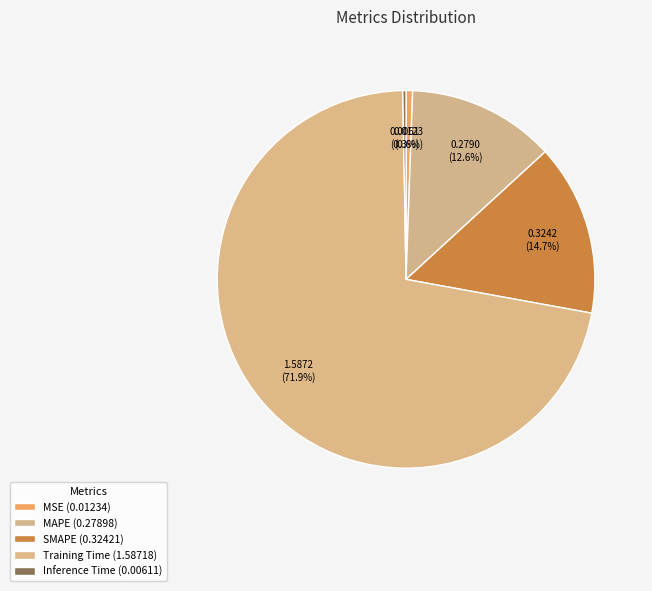

Is Training Time the majority of the pie?

Yes